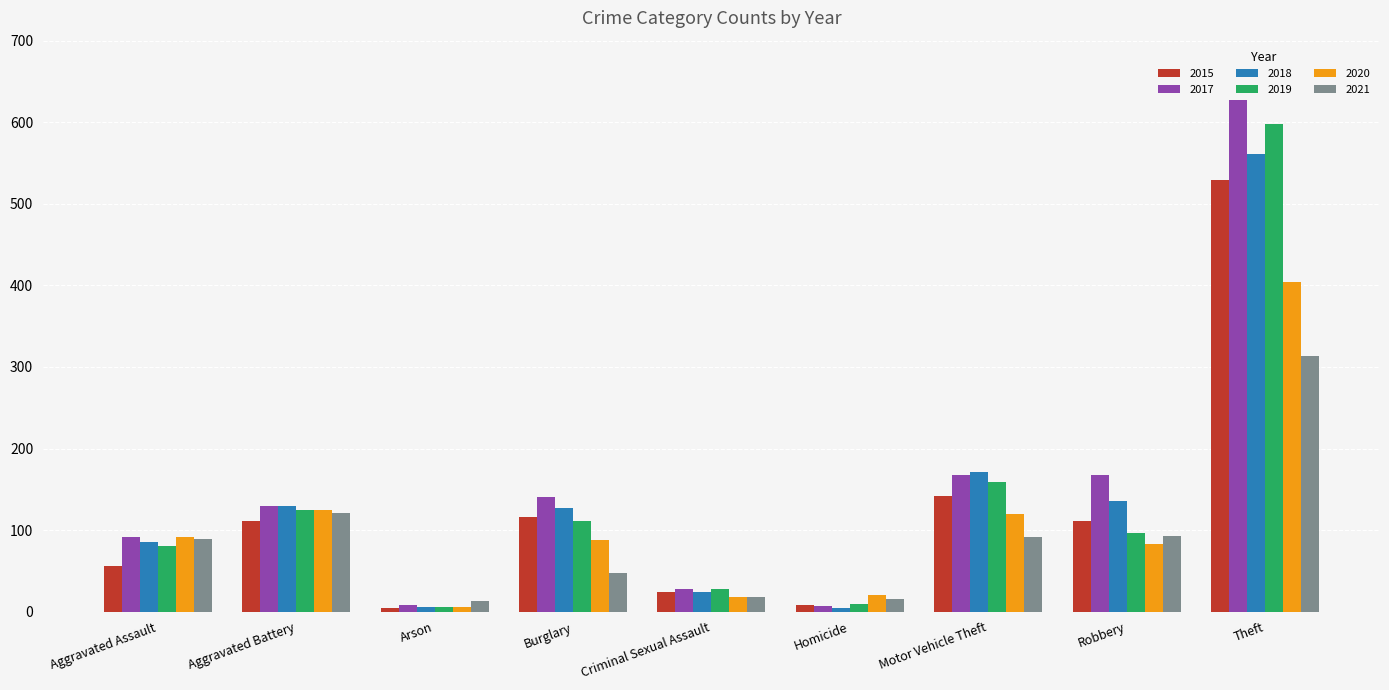

What is the average value of the 2017 series?

152